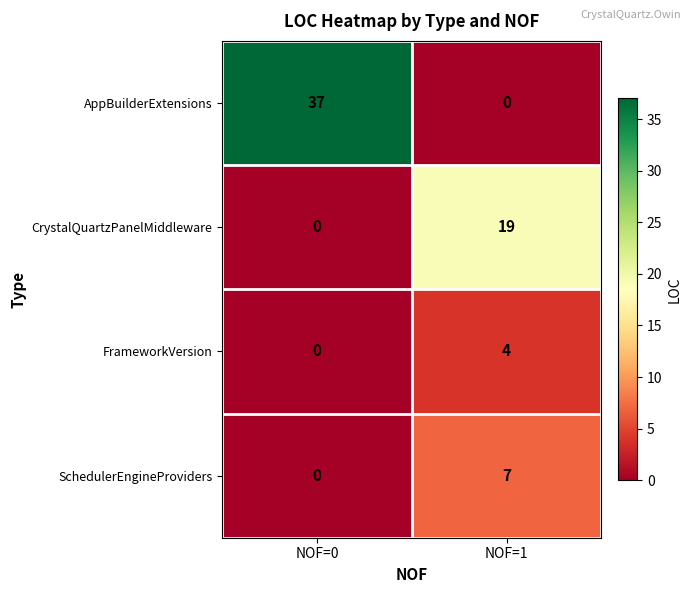

At how many categories does at least one series exceed 34?

1